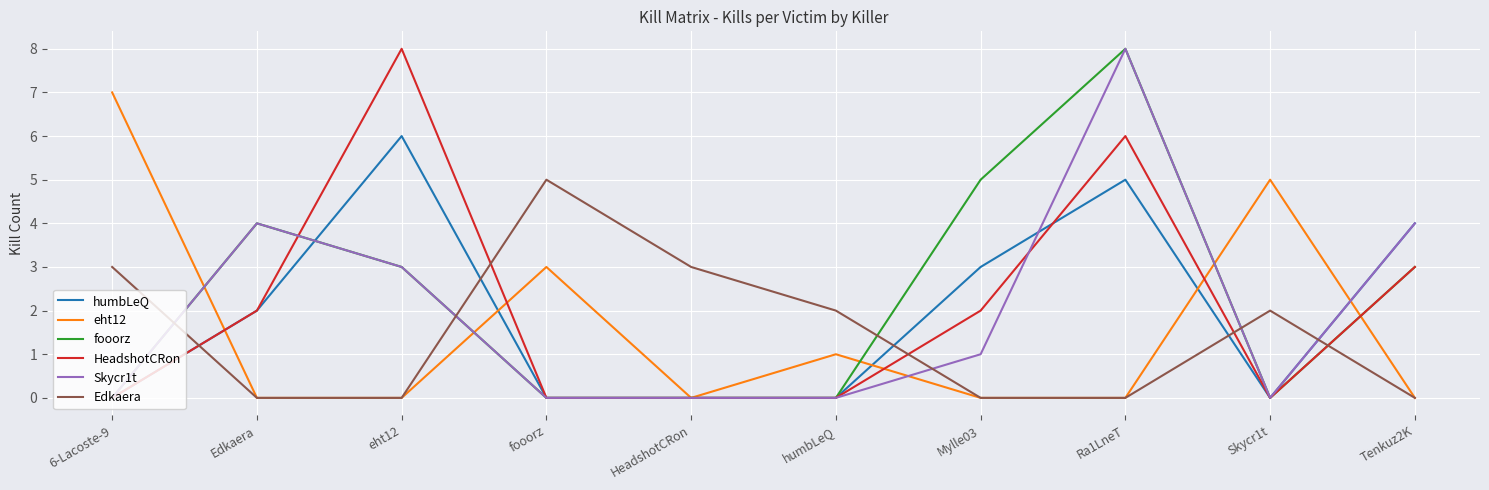

How many intersections are there between Edkaera and fooorz?

5